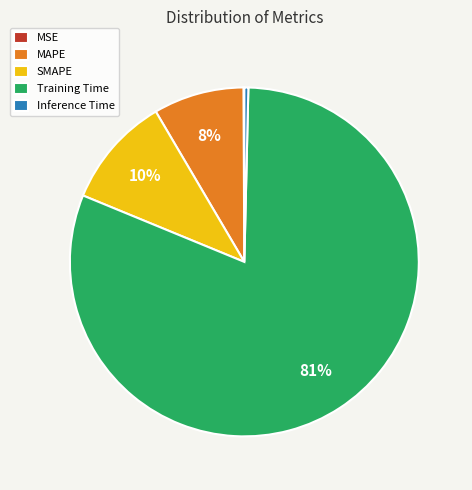

Which slice is the largest?

Training Time